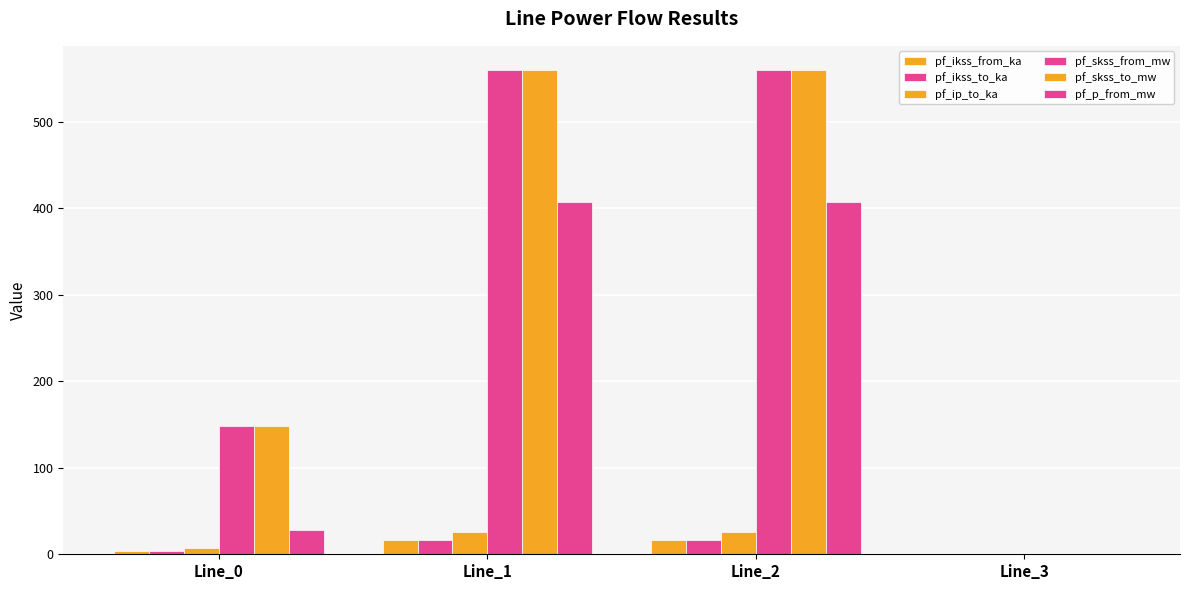

How many groups of bars are there?

4